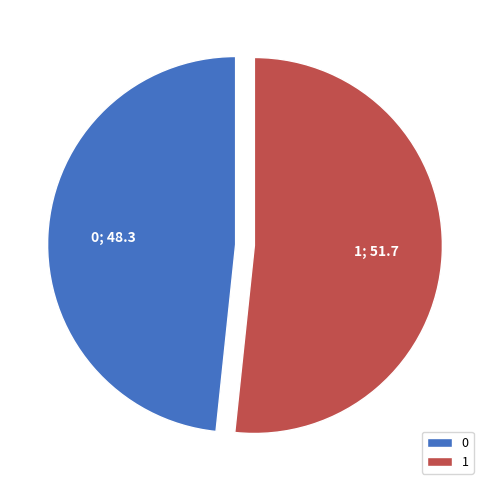

Is 0 the majority of the pie?

No